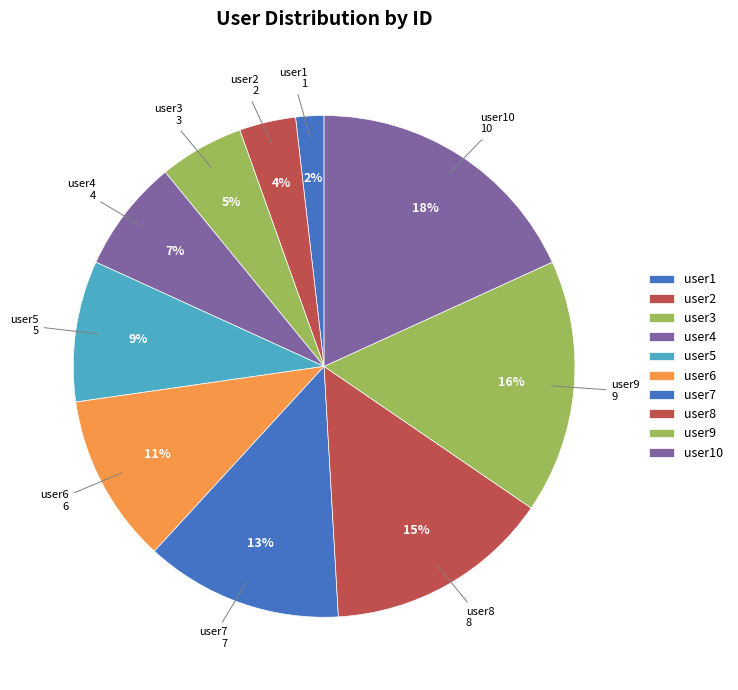

Between user10 and user9, which is larger?

user10